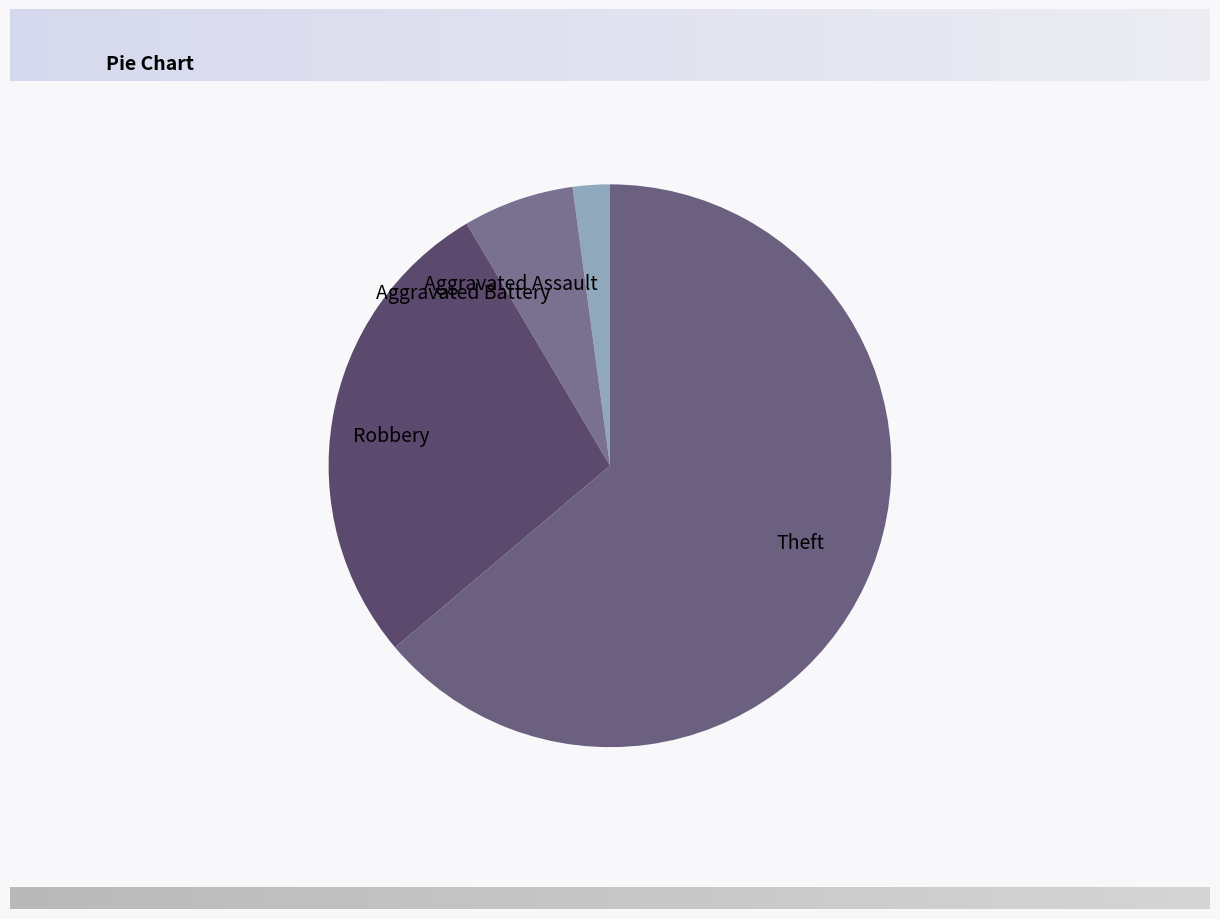

The Aggravated Assault slice represents 2% of the pie. True or false?

True